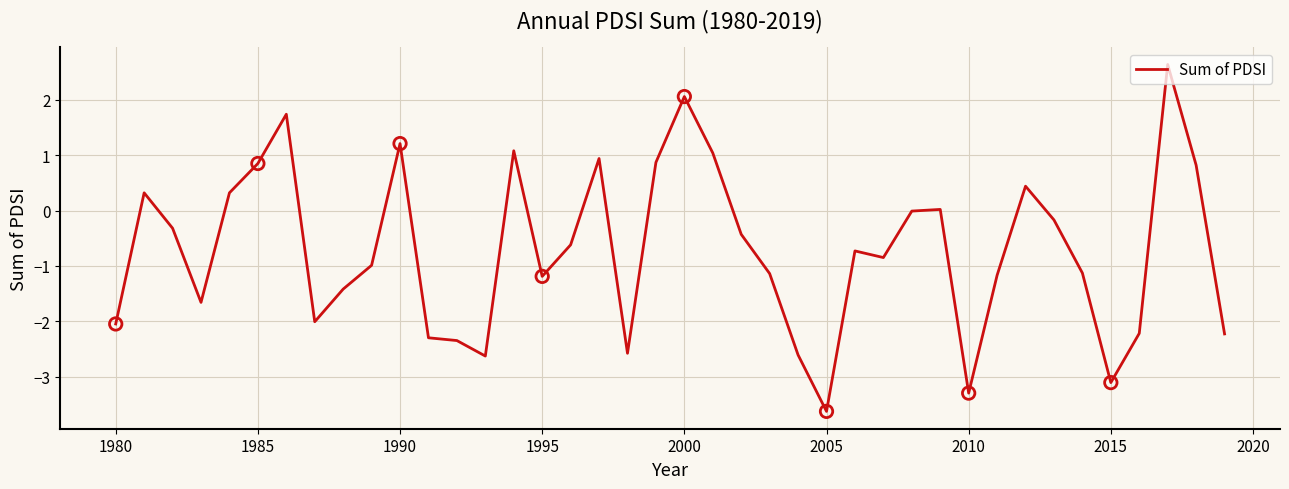

What is the maximum value shown in the chart?

2.6